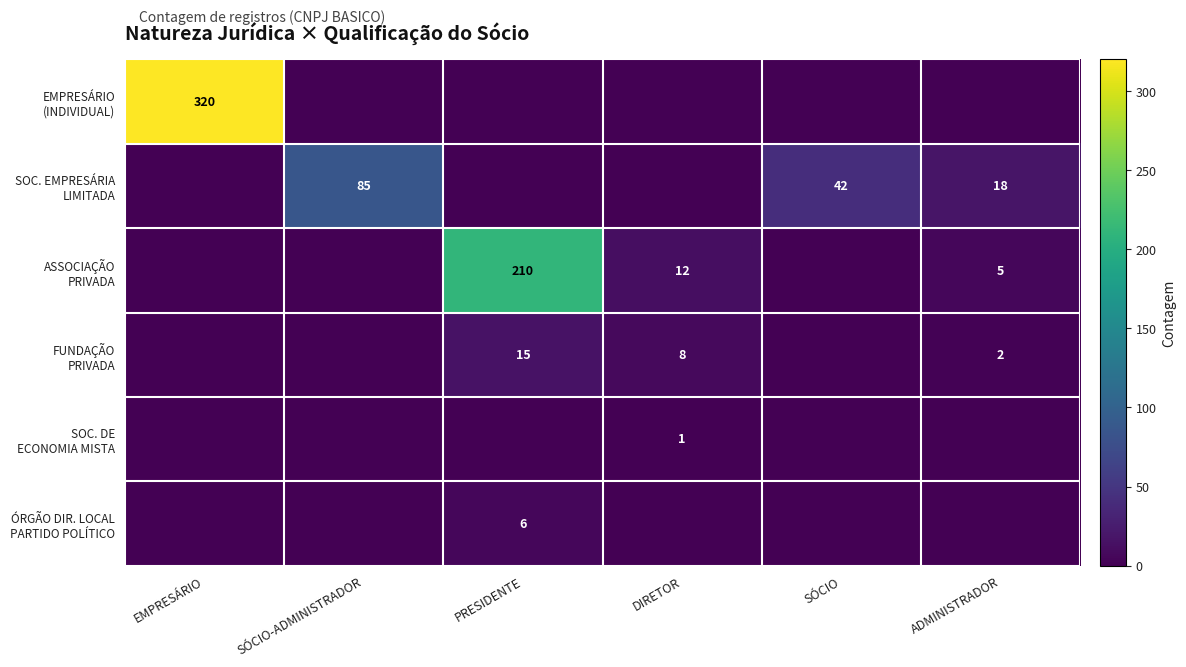

What is the total value across all series at PRESIDENTE?

231